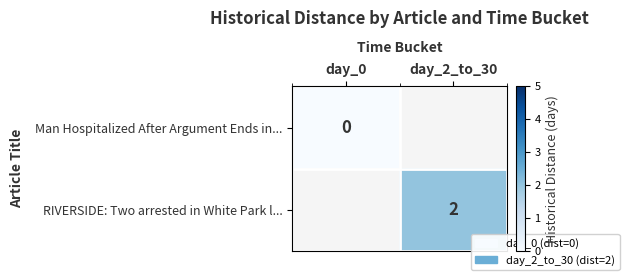

At which category does the chart reach its minimum across all series?

day_0